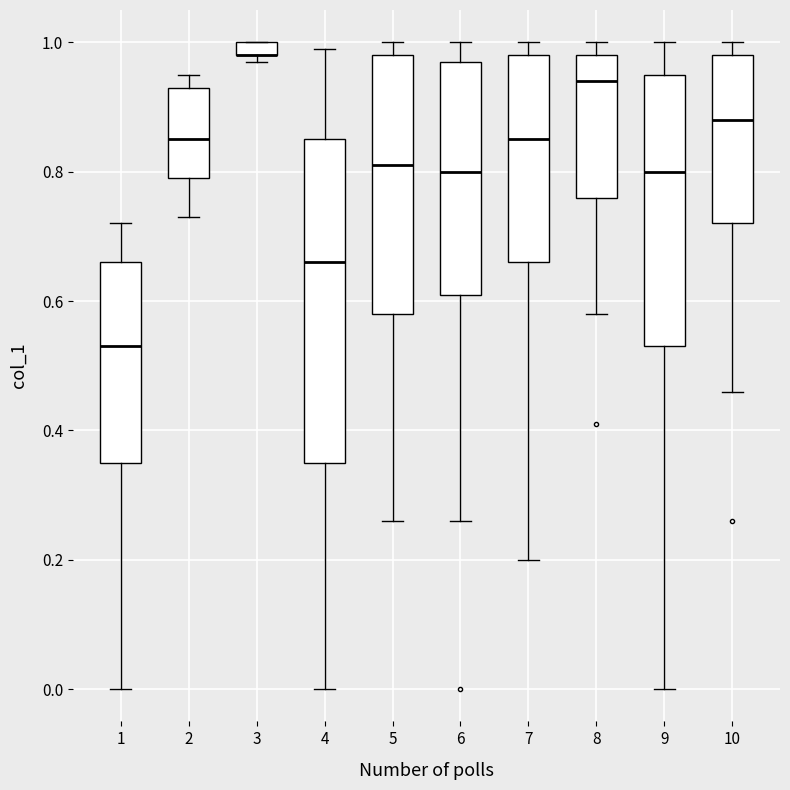

Where is the lower edge of the box at x = 10 on the y-axis? The values are not printed on the chart, so give them approximately, as read against the axis.

0.72